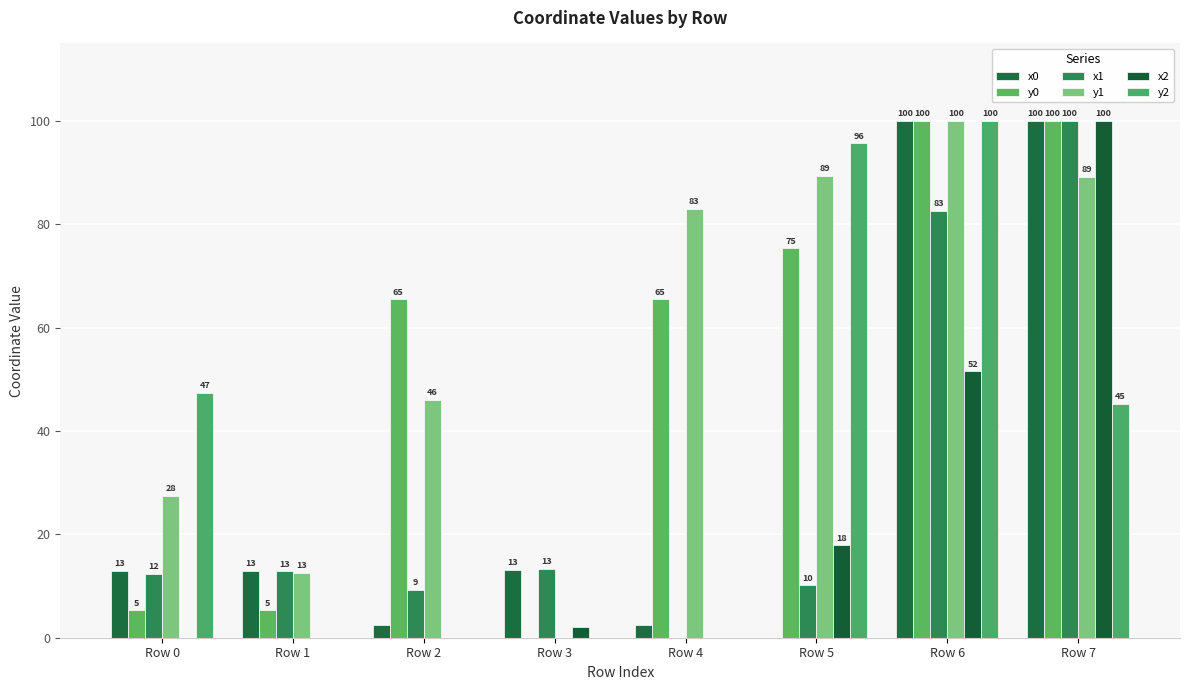

Are the bars grouped side by side (vs. stacked)?

Yes